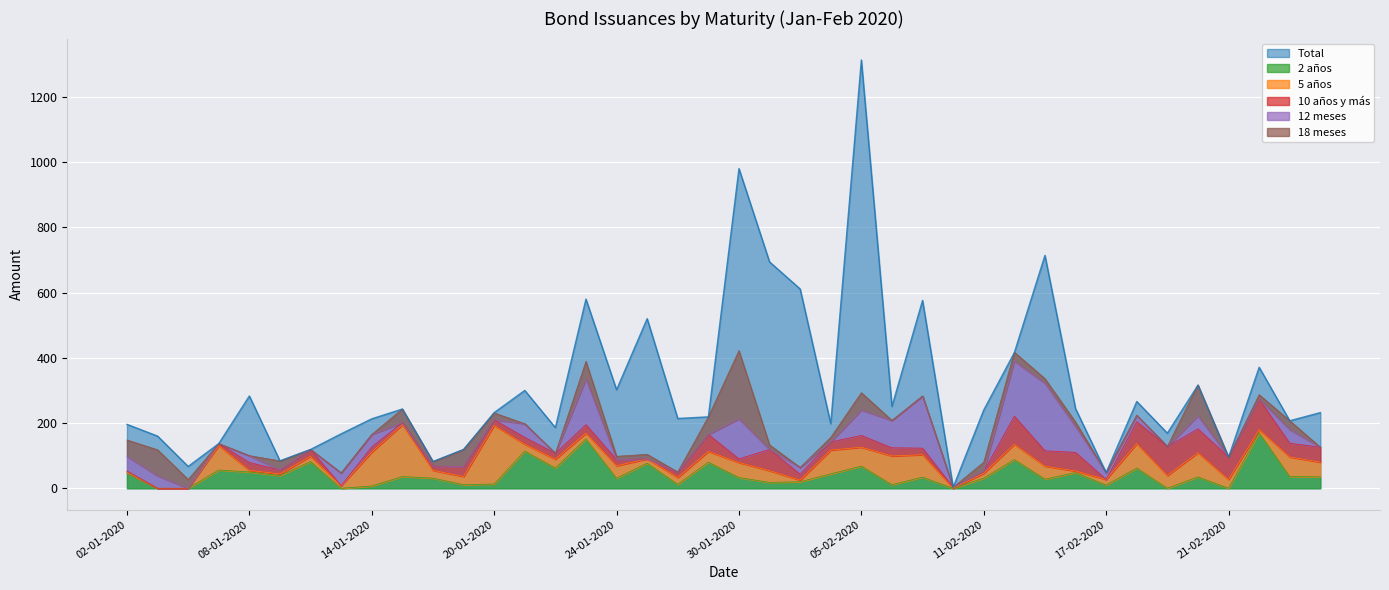

What are all the series names shown in the legend?

Total, 2 años, 5 años, 10 años y más, 12 meses, 18 meses